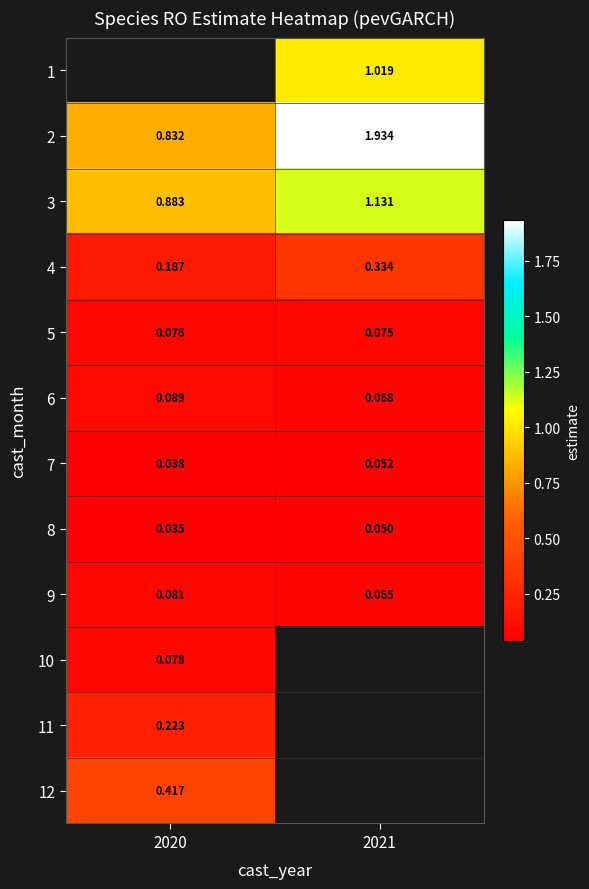

Which category has the lowest value in the 7 series?

2020